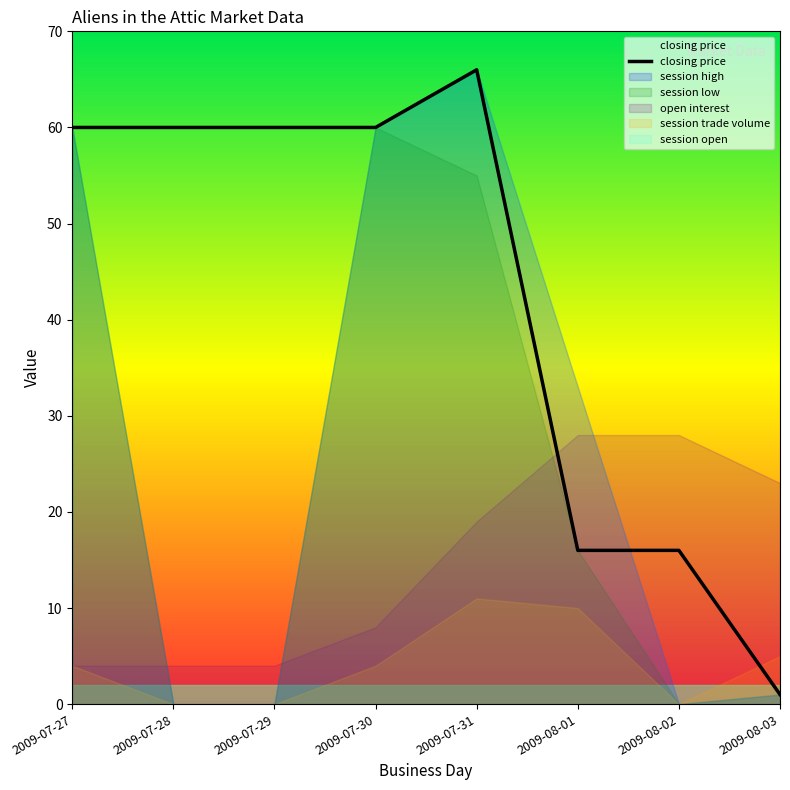

List the labels in order of value, largest first.

2009-07-31, 2009-07-27, 2009-07-28, 2009-07-29, 2009-07-30, 2009-08-01, 2009-08-02, 2009-08-03